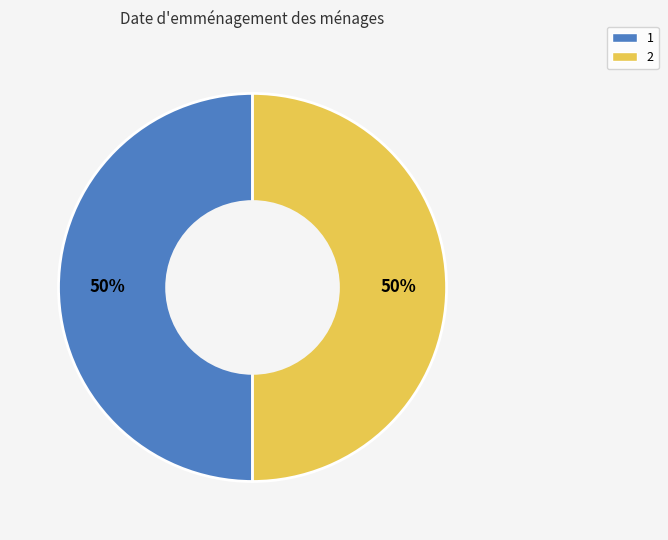

What is the ratio of the value at 1 to the value at 2?

1.0